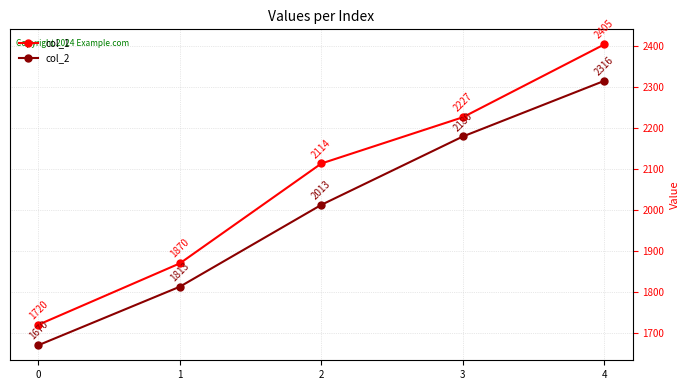

List the labels in order of col_1 value, largest first.

4, 3, 2, 1, 0